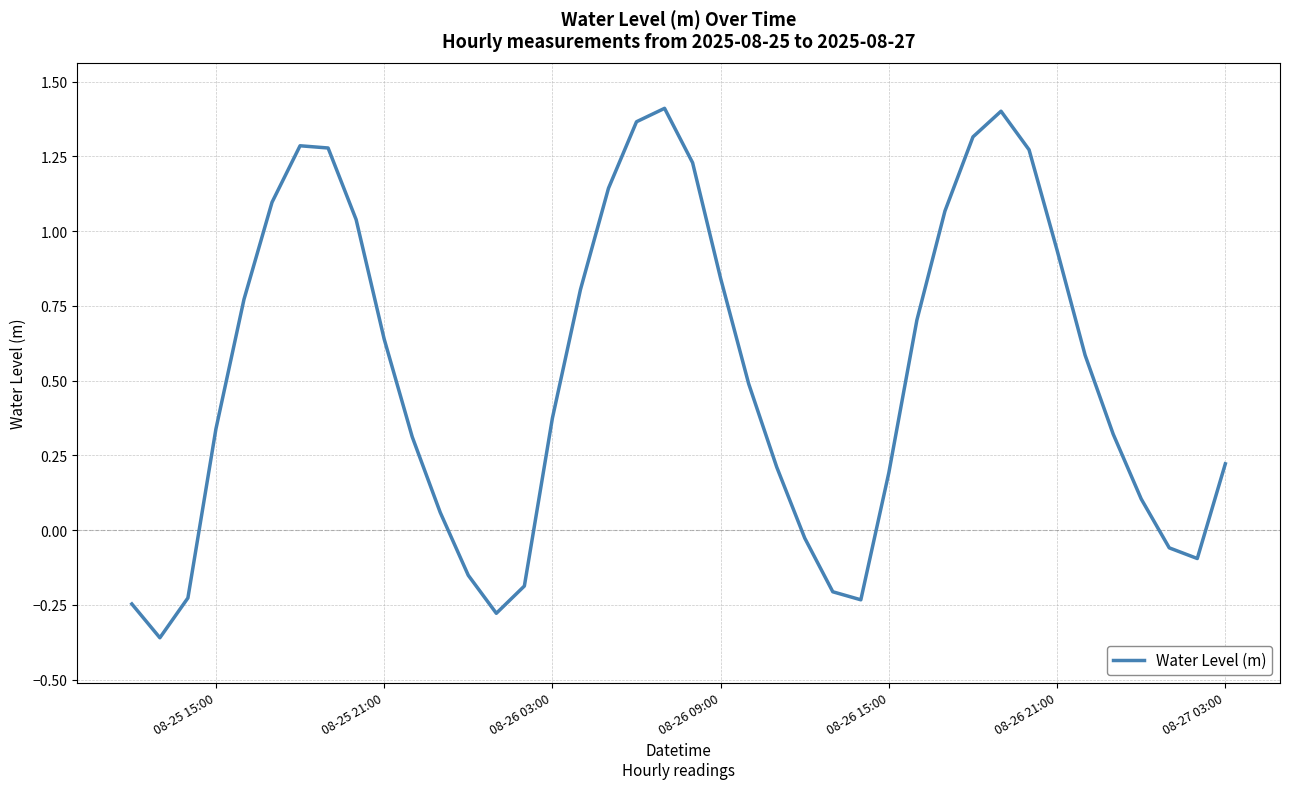

Is this an area chart (filled region under the line)?

No